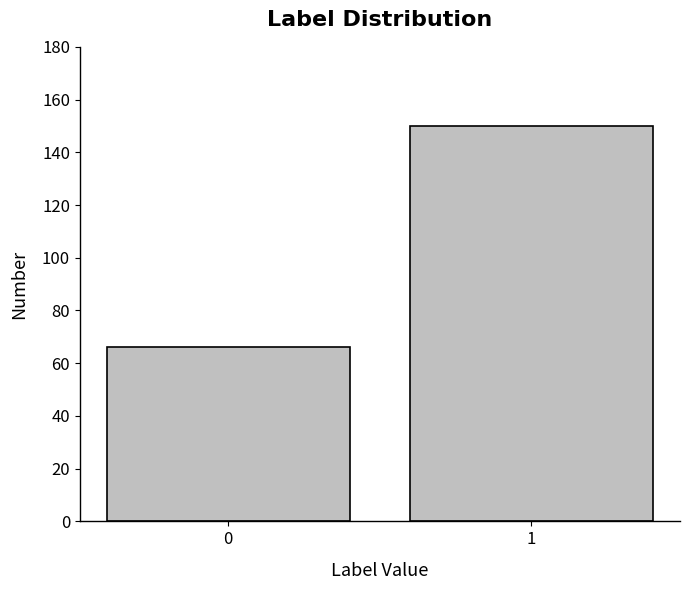

Reading left to right, extract all data points from this chart.

0=66	1=150